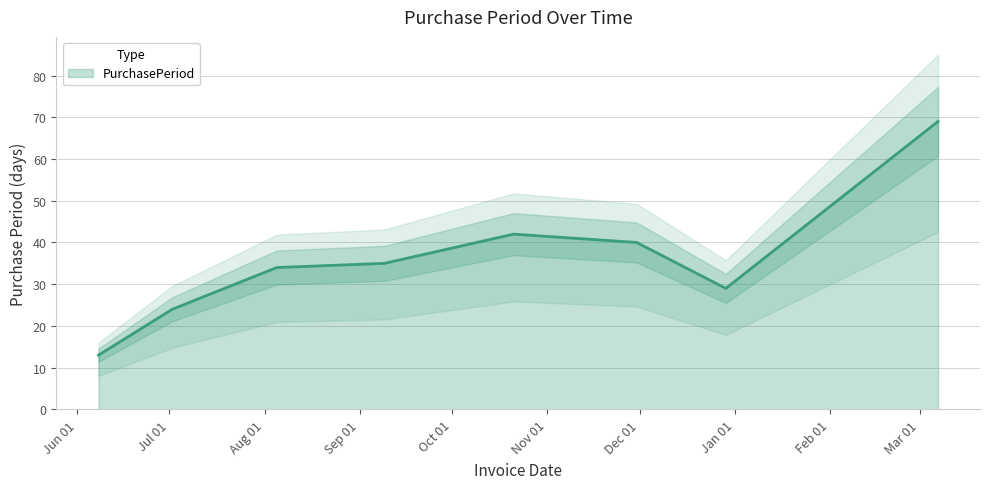

What is the difference between the maximum and second lowest values?

45